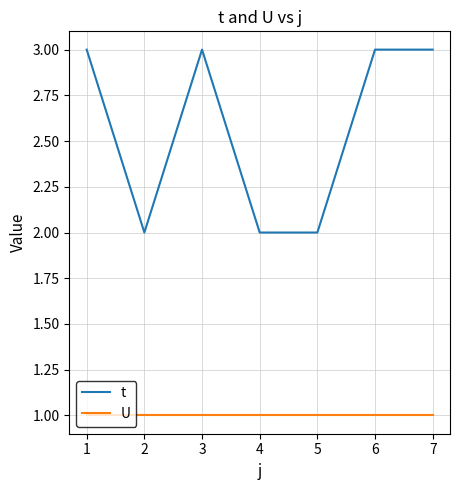

What is the lowest value of the t series?

2